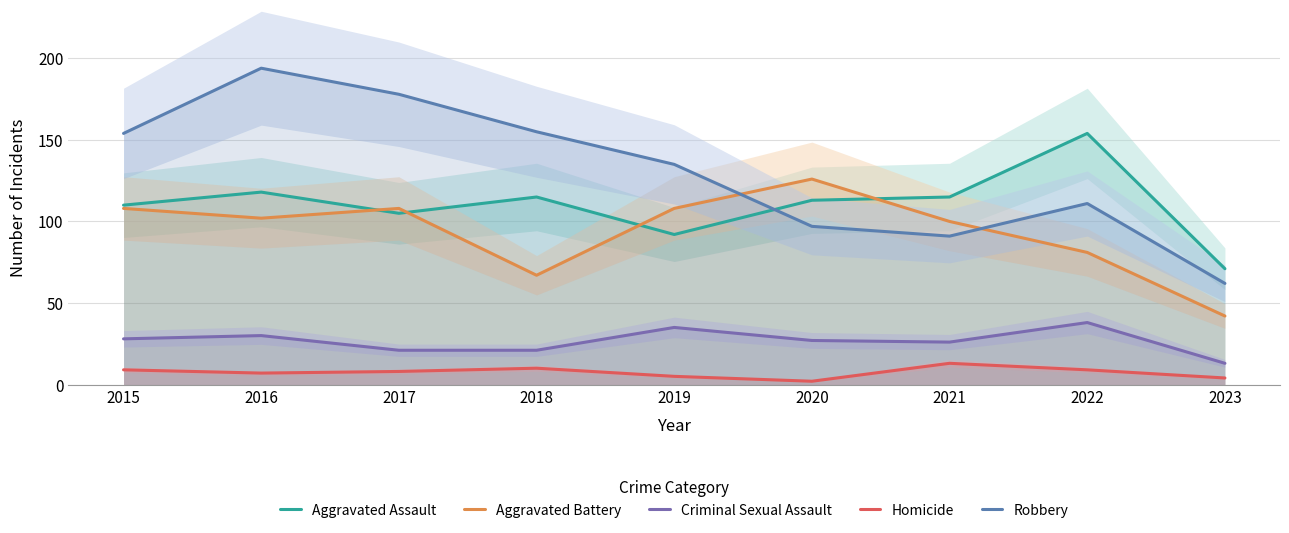

What is the value of the Homicide point at the 8th from the left?

9